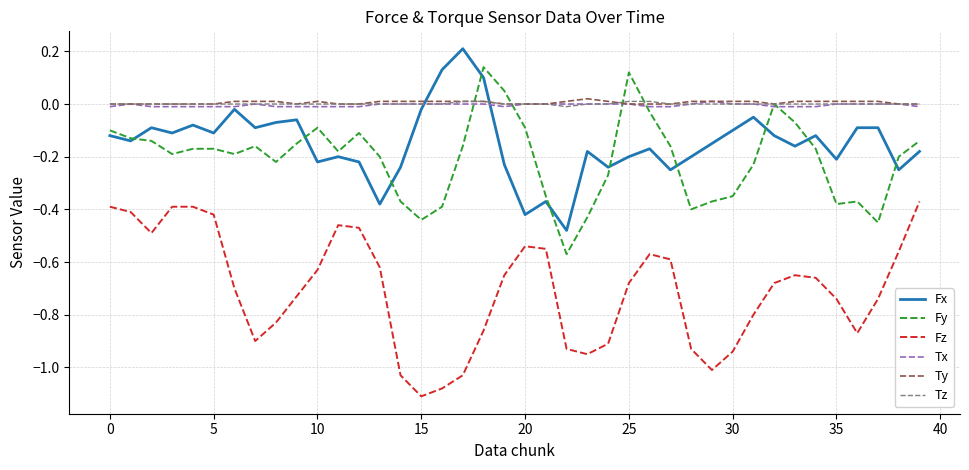

True or false: Fz and Fx intersect in this chart.

False